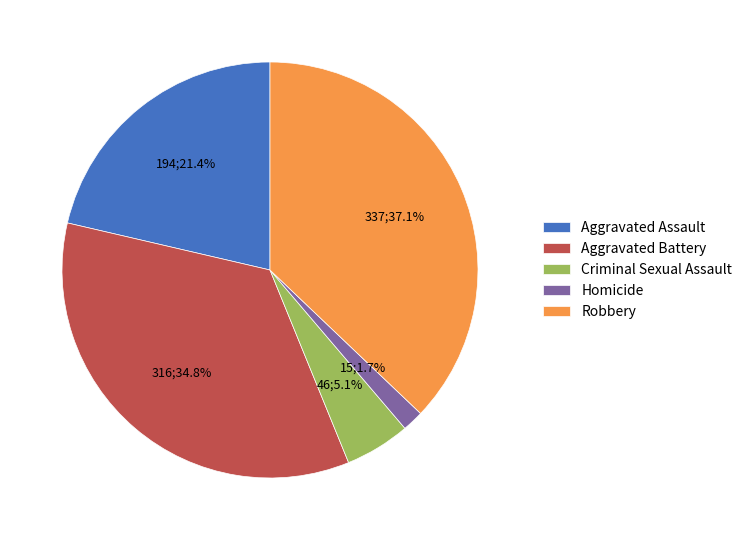

True or false: Homicide accounts for 2% of the total.

True